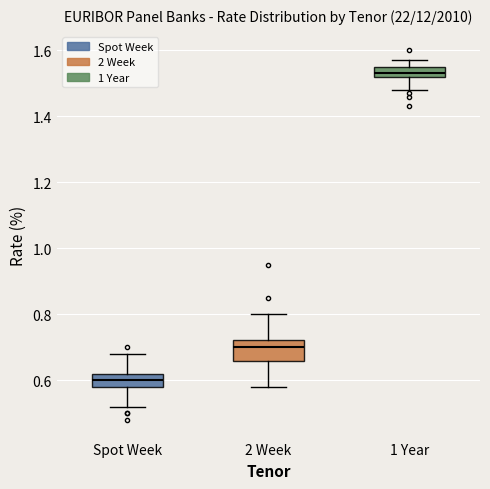

Where does the lower whisker of the box for 2 Week end on the y-axis? The values are not printed on the chart, so give them approximately, as read against the axis.

0.58